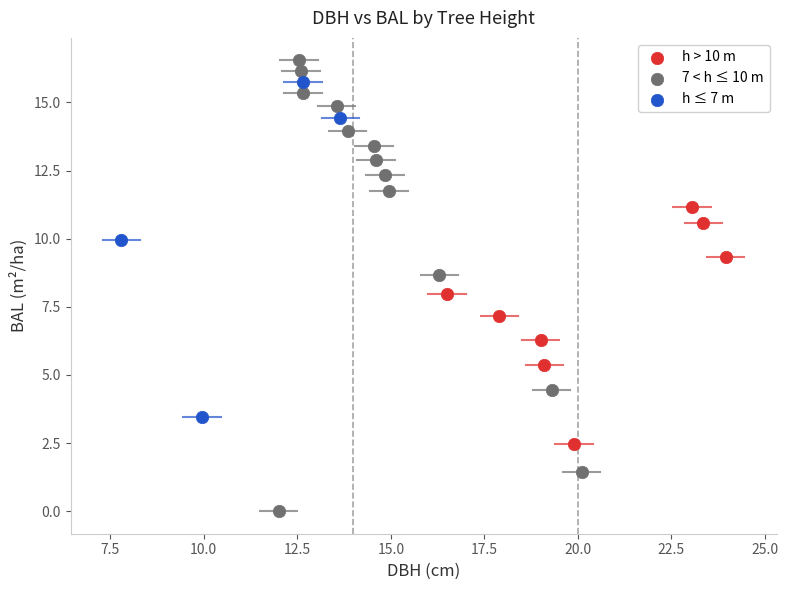

Which series reaches the minimum Y coordinate?

7 < h ≤ 10 m